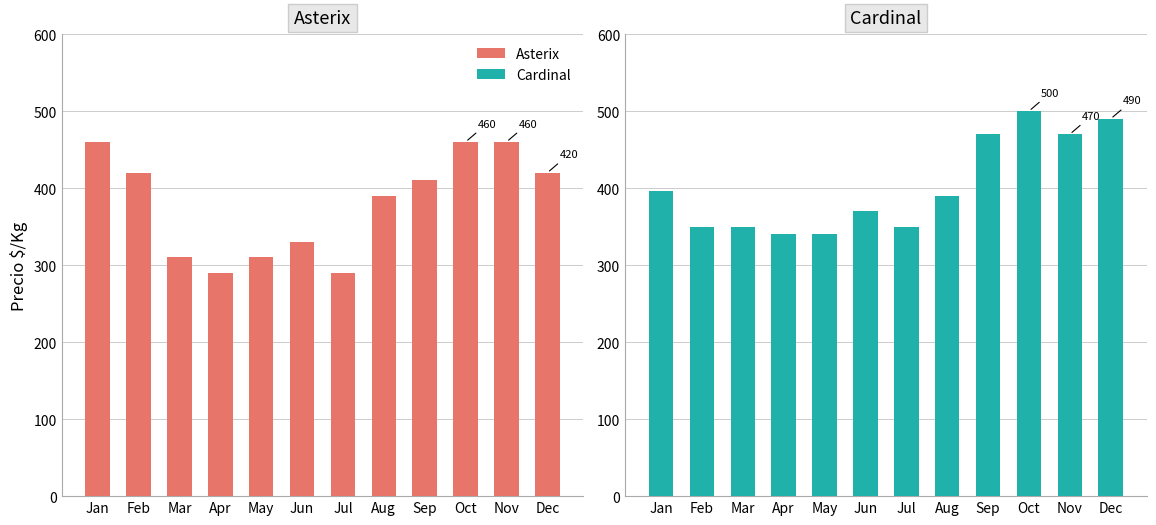

Reading left to right, extract all data points from this chart.

Asterix: Jan=460	Feb=420	Mar=310	Apr=290	May=310	Jun=330	Jul=290	Aug=390	Sep=410	Oct=460	Nov=460	Dec=420
Cardinal: Jan=396	Feb=350	Mar=350	Apr=340	May=340	Jun=370	Jul=350	Aug=390	Sep=470	Oct=500	Nov=470	Dec=490